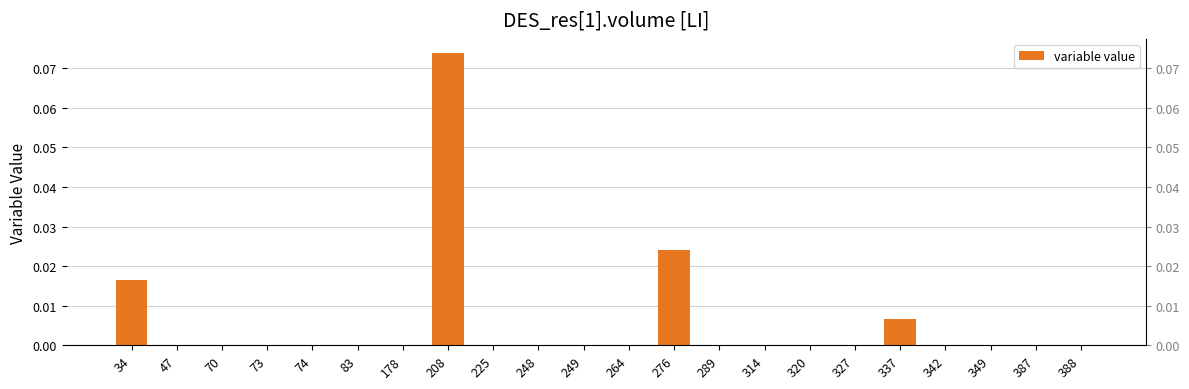

Between 314 and 388, which is larger?

314